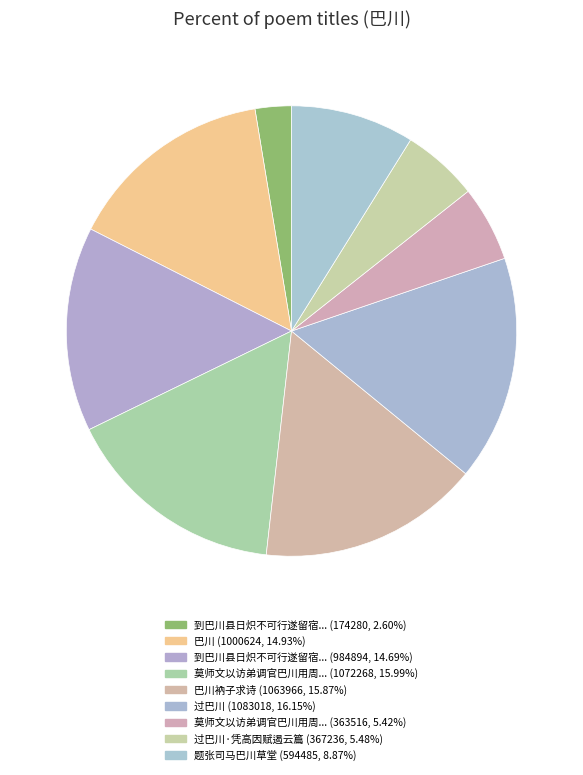

How many segments does this pie chart have?

9